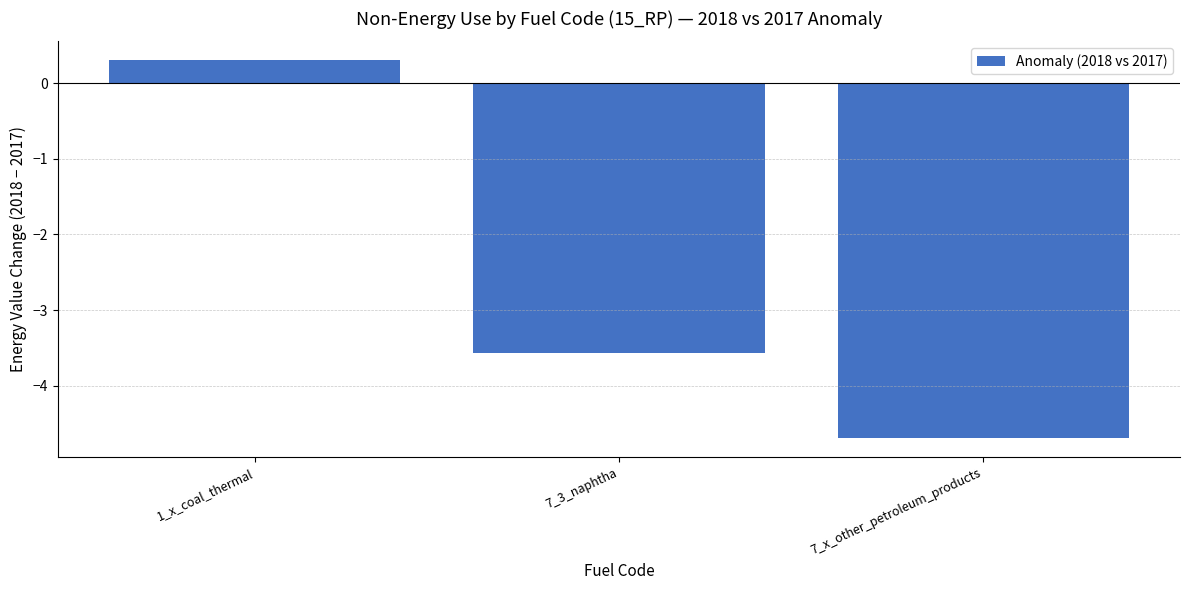

Count the number of values greater than -3.

1